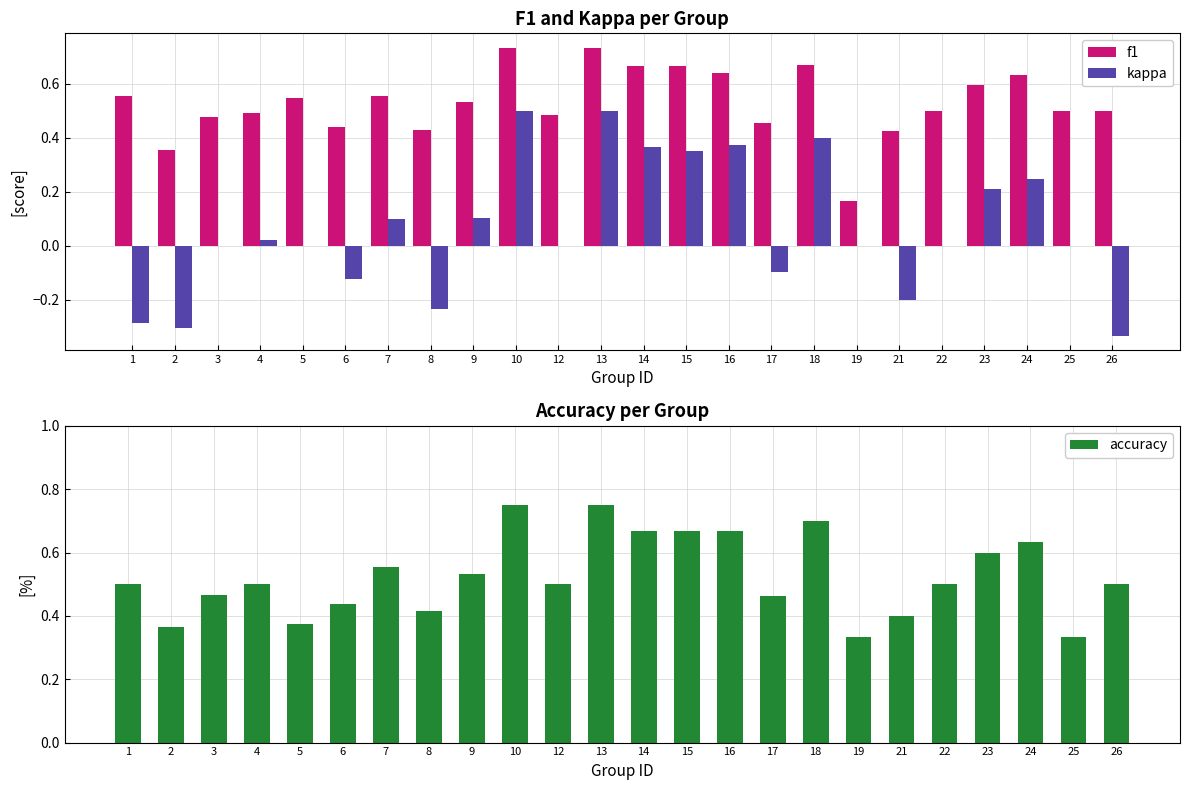

At how many categories does at least one series exceed 0?

24